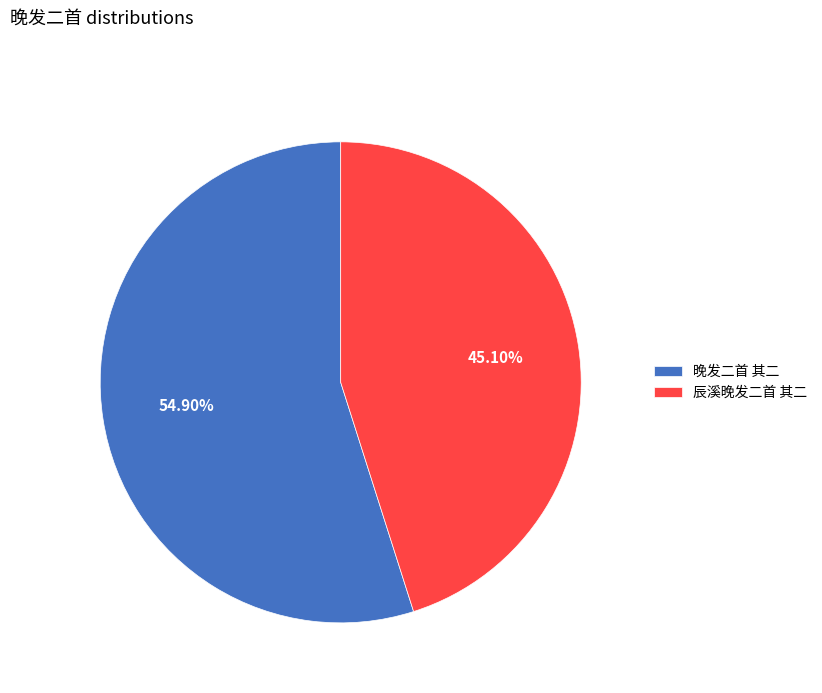

How many slices are in this pie chart?

2